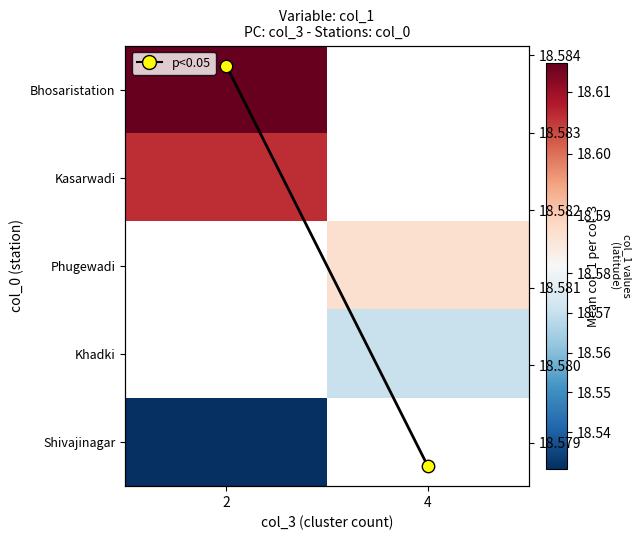

What is the minimum value shown in the chart?

18.5